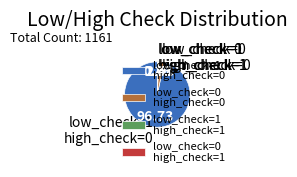

Is the sum of low_check=1 high_check=0 and low_check=0 high_check=0 greater than half?

Yes